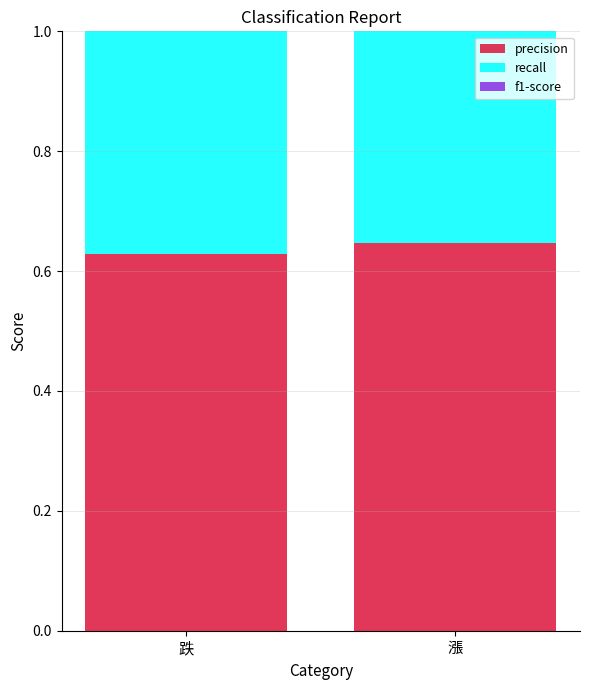

Which series has the largest range (max minus min)?

recall